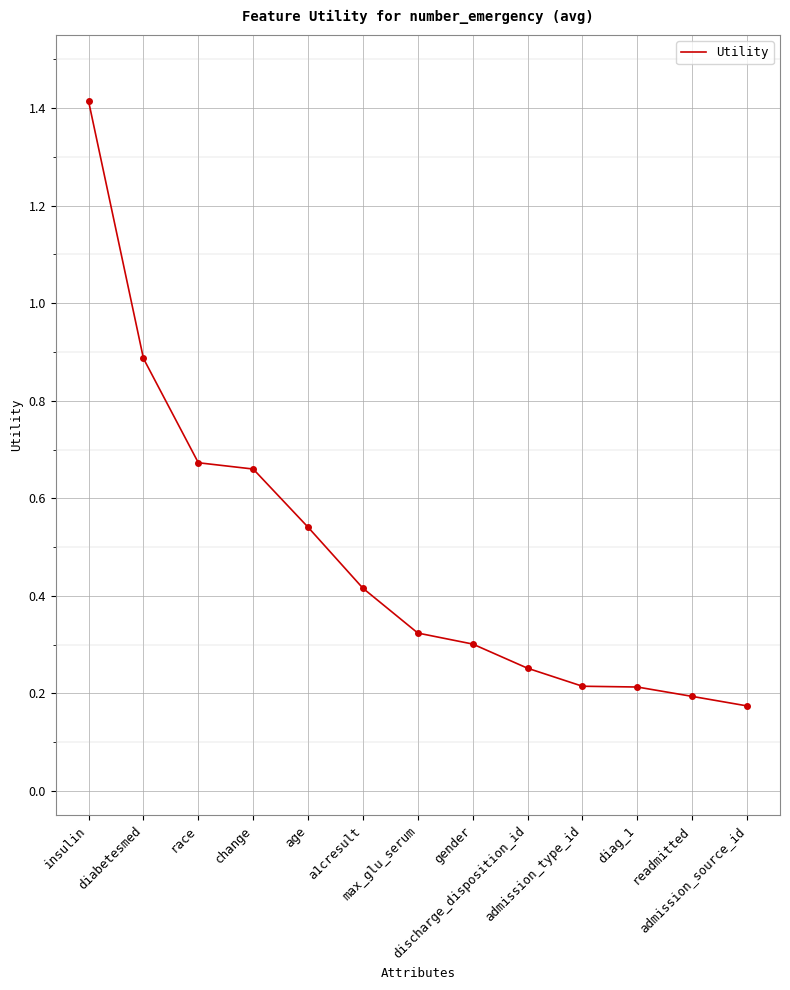

The value at admission_source_id is 0.2. True or false?

True